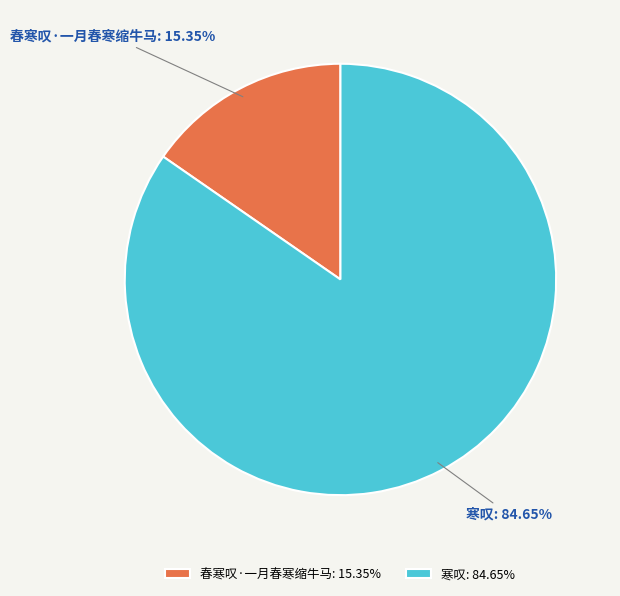

Combined, what portion of the pie is 寒叹 and 春寒叹·一月春寒缩牛马?

100.0%